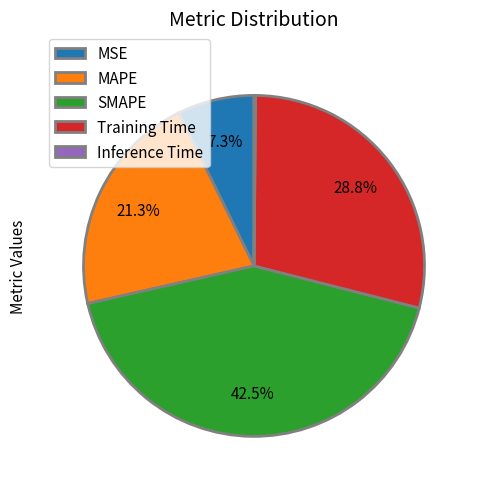

Between SMAPE and Training Time, which is larger?

SMAPE